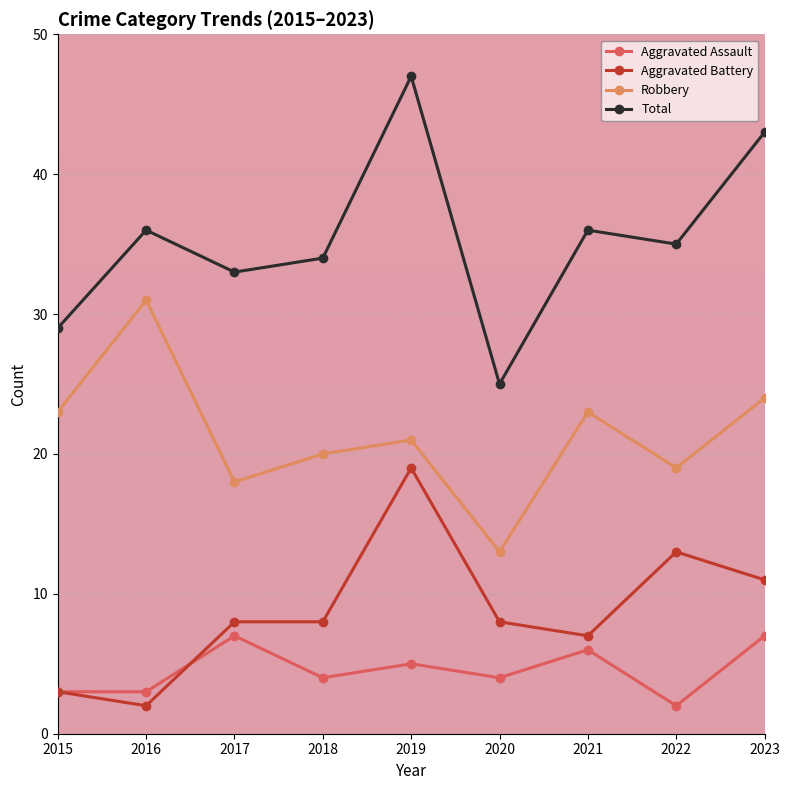

List the series in order of their peak value, lowest first.

Aggravated Assault, Aggravated Battery, Robbery, Total